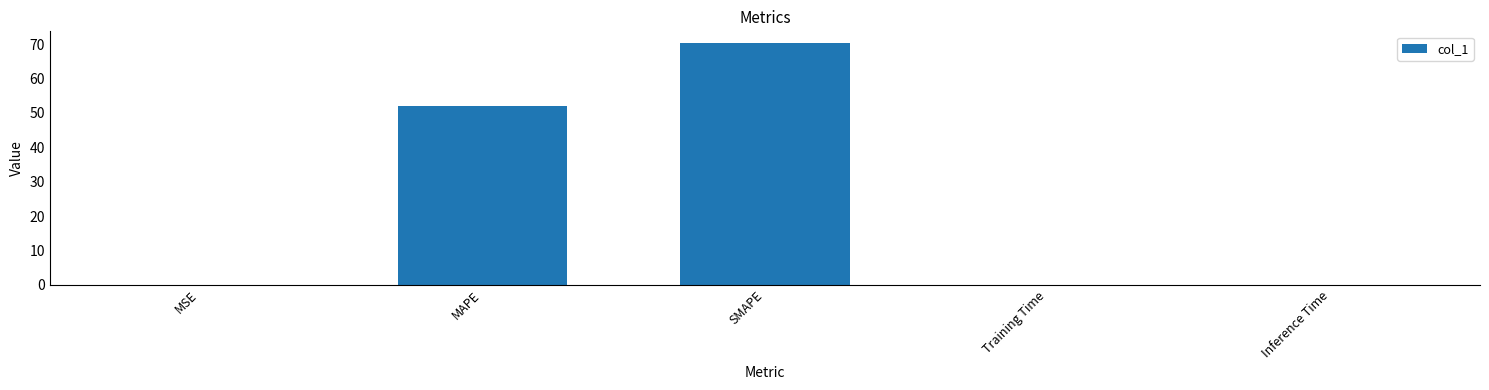

At which category does the chart reach its peak across all series?

SMAPE